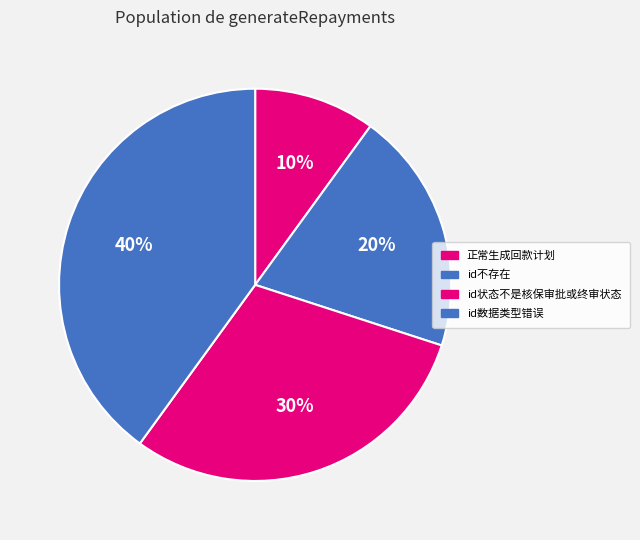

Is there any slice that represents more than half of the pie?

No